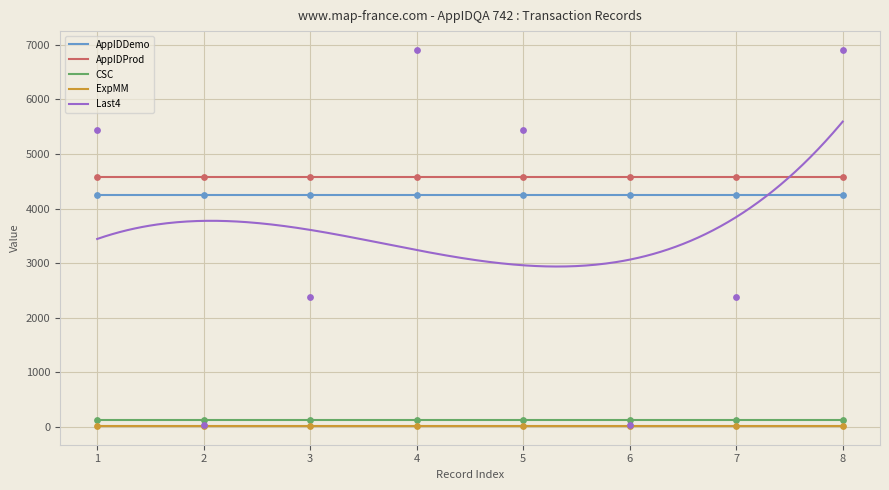

What is the total value across all series at 742?

14406